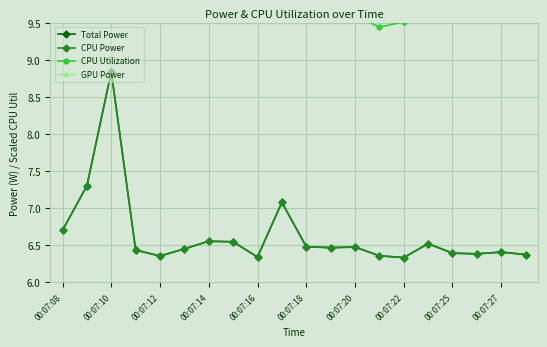

Which series has the widest spread of values?

CPU Utilization